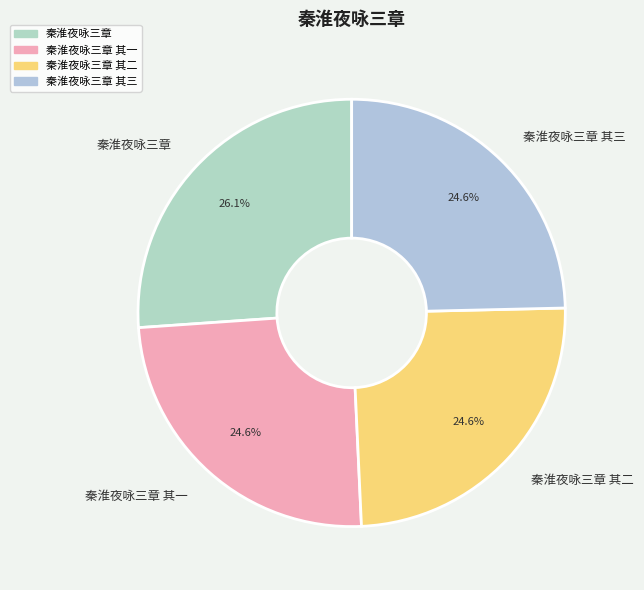

What percentage is NOT represented by 秦淮夜咏三章?

73.9%